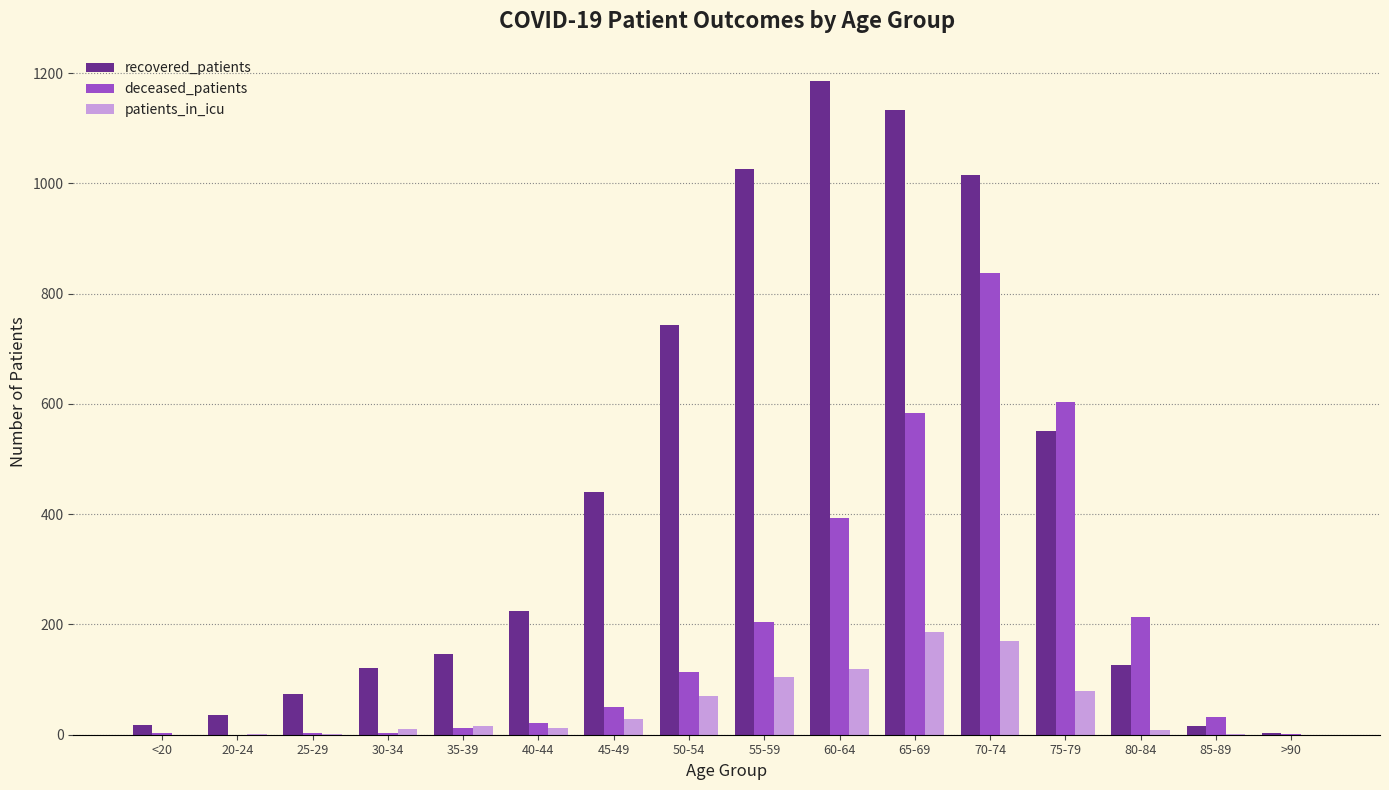

What is the approximate value of recovered_patients at 70-74, to the nearest 100?

1000